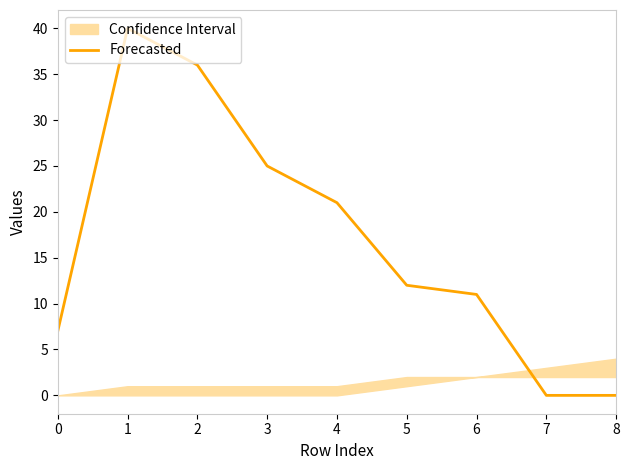

Between 8 and 2, which is larger?

2